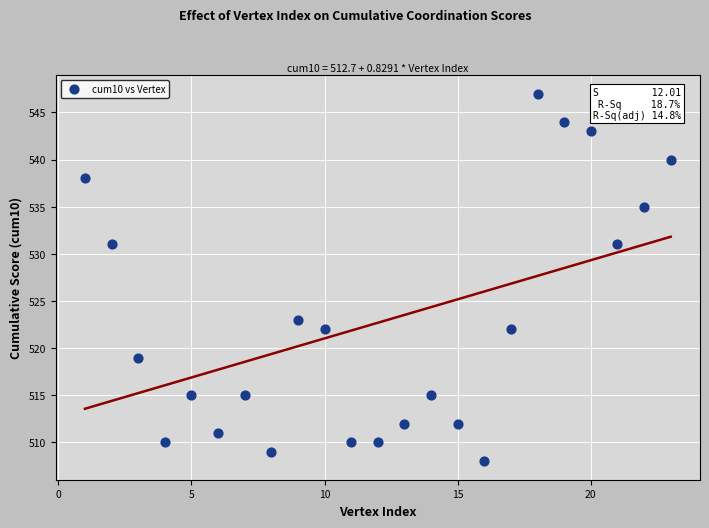

What is the range of Y values (max minus min)?

39